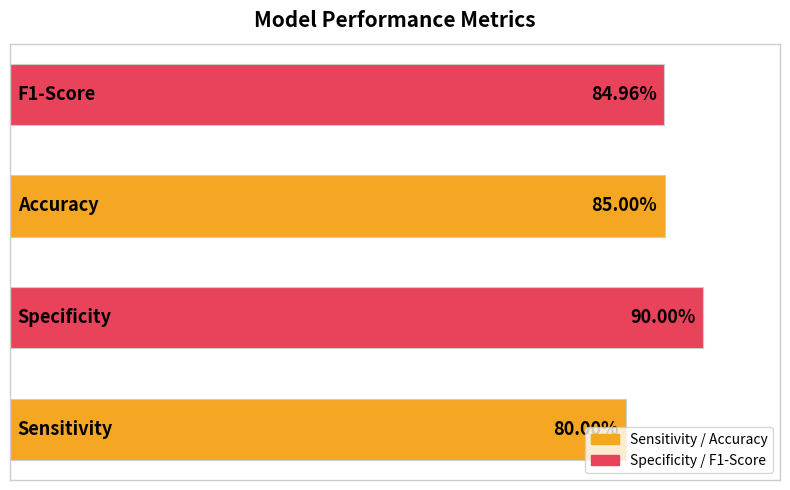

What is the sum of all values?

3.4